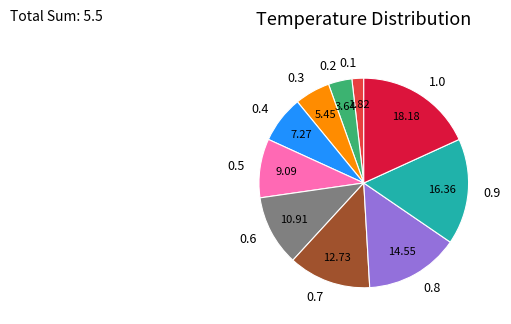

Rank the categories by value from lowest to highest.

0.1, 0.2, 0.3, 0.4, 0.5, 0.6, 0.7, 0.8, 0.9, 1.0